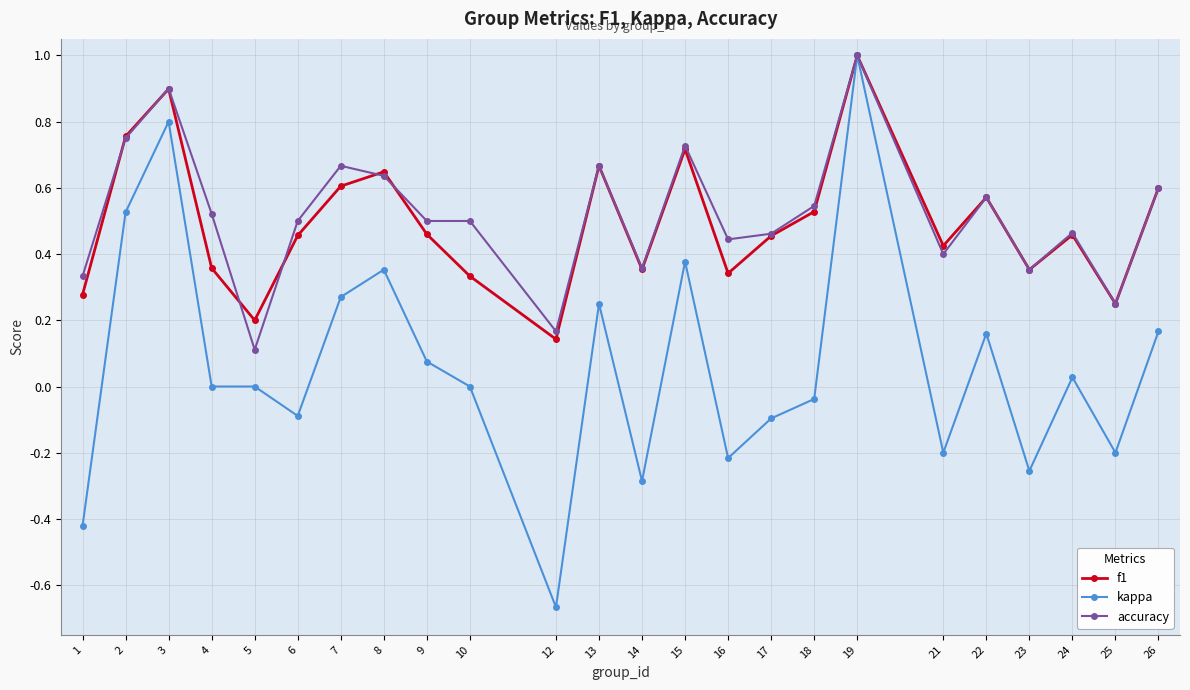

What is the value of the kappa point at the 6th from the left?

-0.1